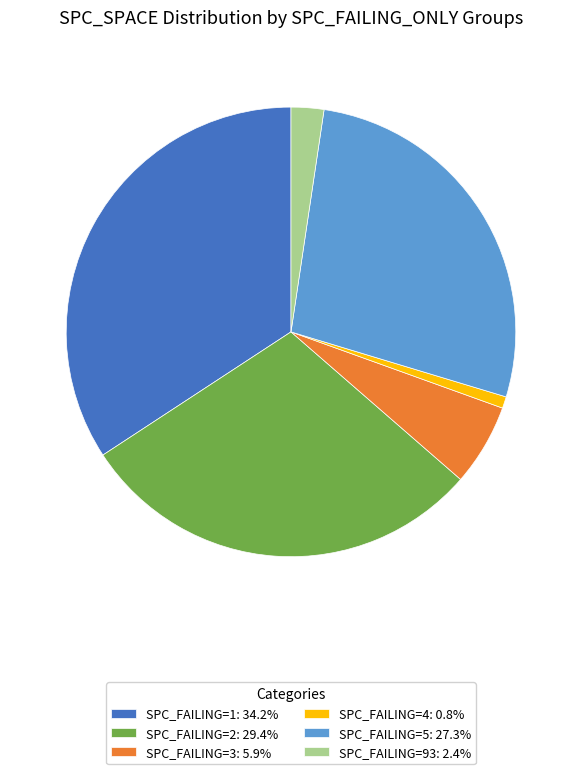

Is the sum of SPC_FAILING=5: 27.3% and SPC_FAILING=3: 5.9% greater than half?

No